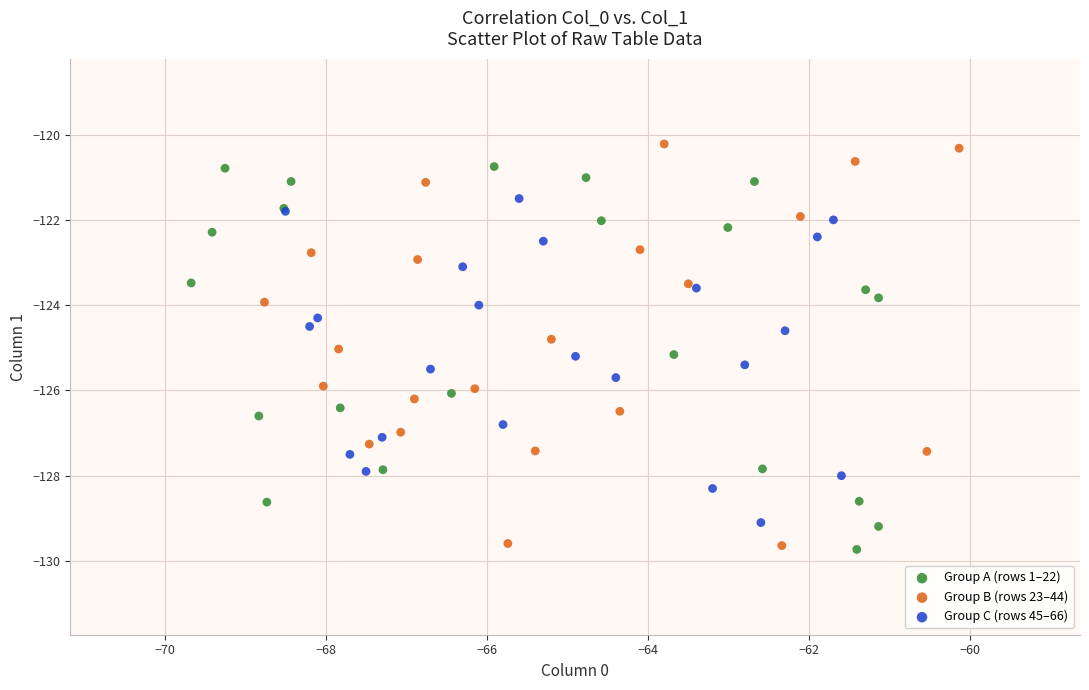

What are all the series names shown in the legend?

Group A (rows 1–22), Group B (rows 23–44), Group C (rows 45–66)